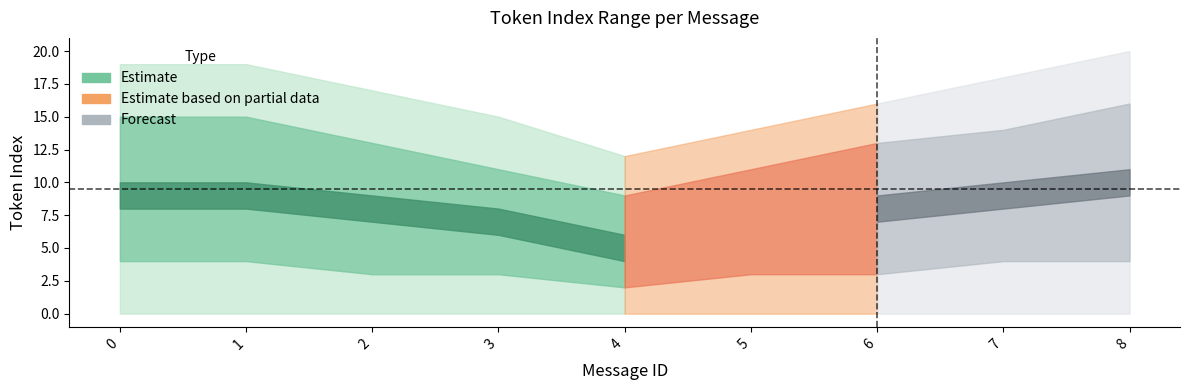

True or false: max_token_index and min_token_index cross at least once.

False